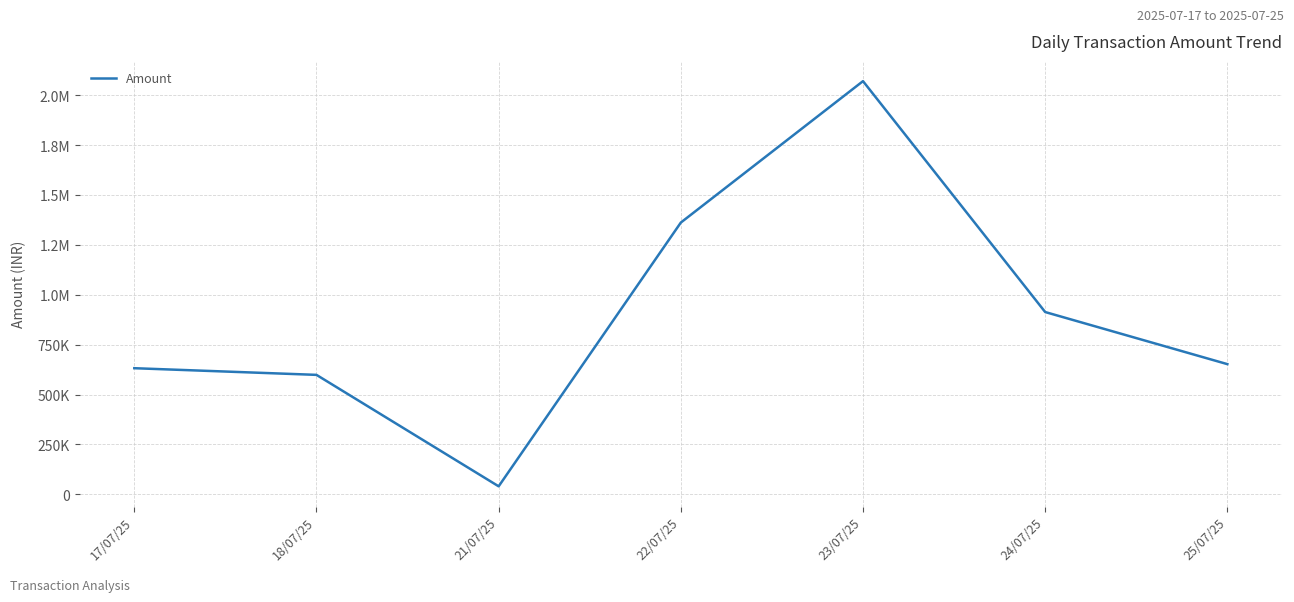

Where does the data first go above 652358?

22/07/25